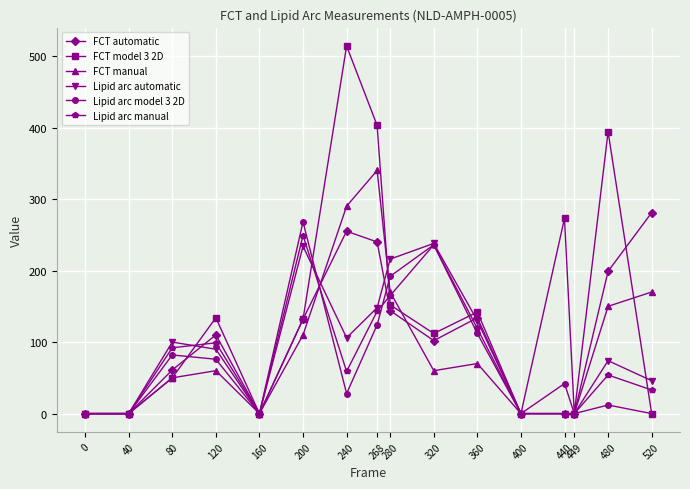

Which series changed the most between 80 and 440?

FCT model 3 2D